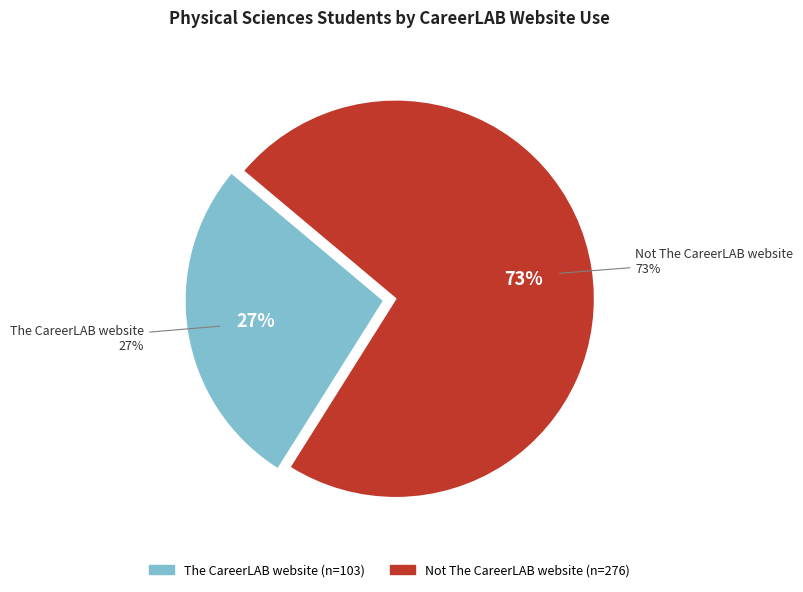

What percentage is the Not The CareerLAB website slice, to the nearest percent?

73%